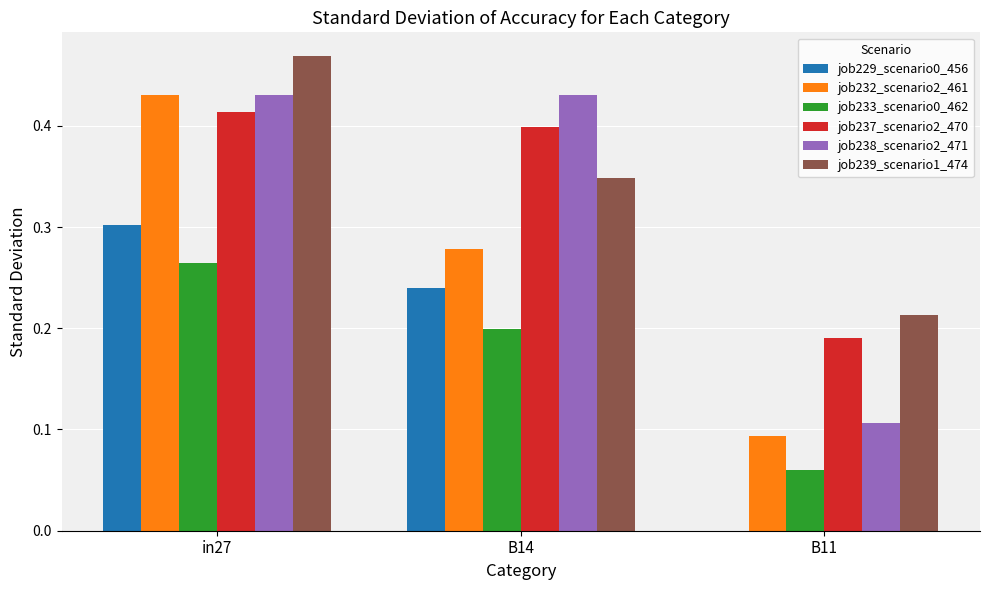

What is the total value across all series at in27?

2.3